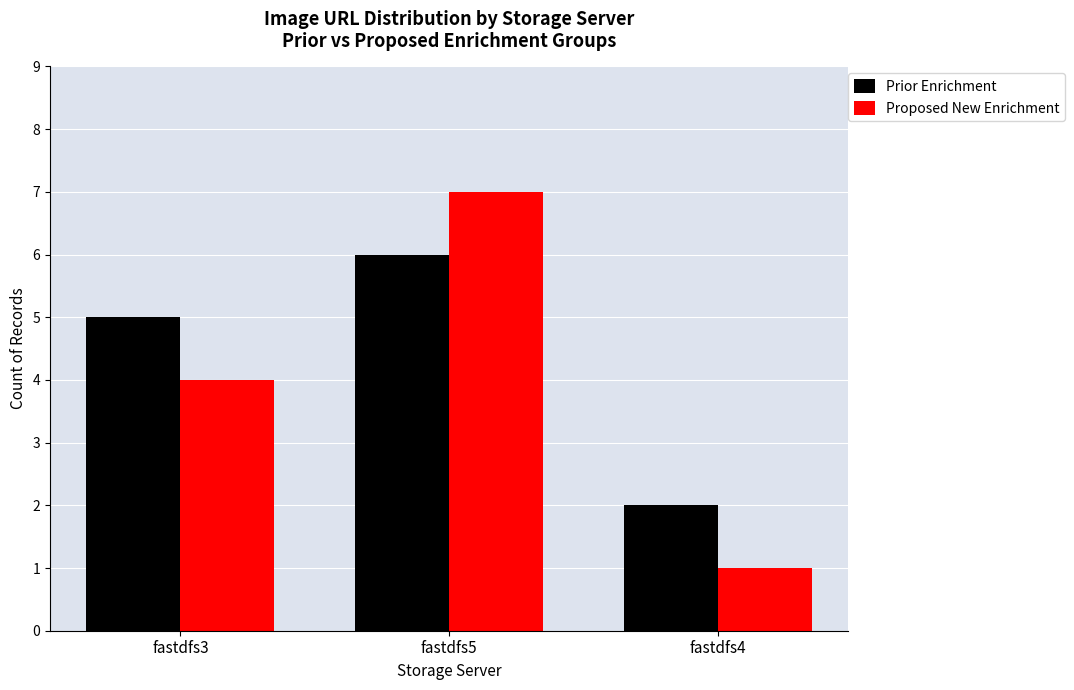

Which series changed the most between fastdfs3 and fastdfs5?

Proposed New Enrichment